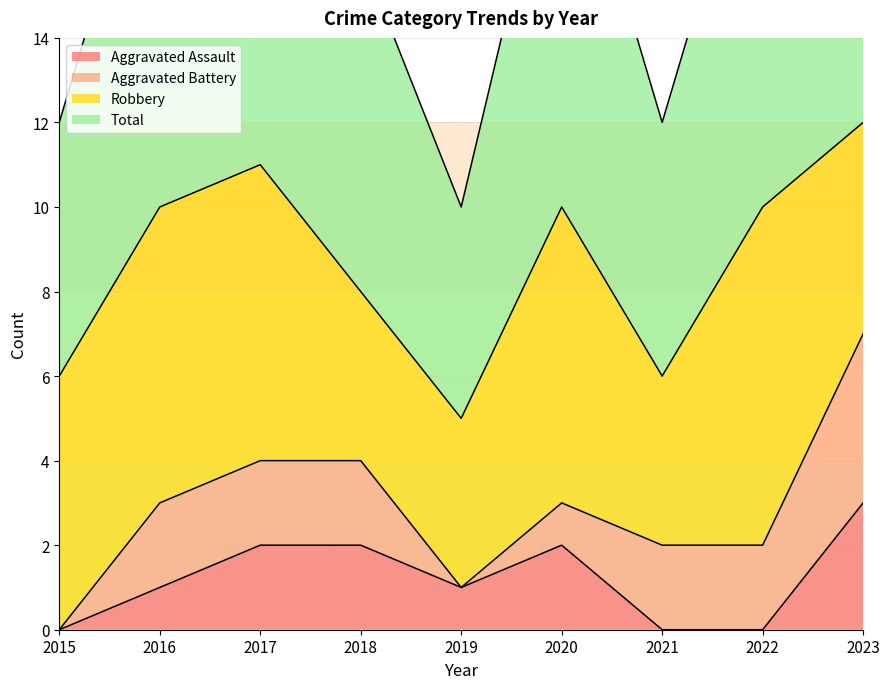

True or false: Aggravated Assault has a value of 0 at 2022.

True